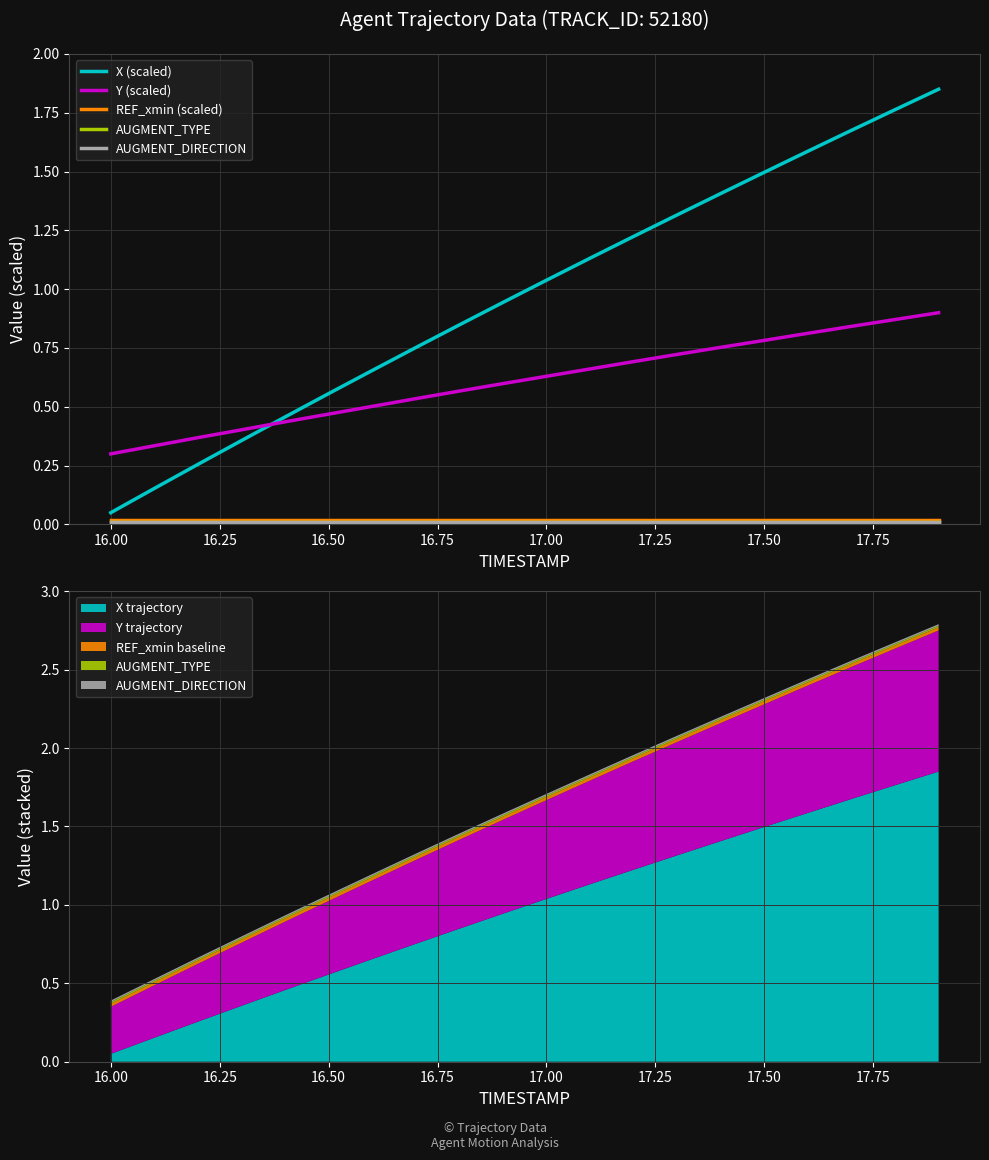

True or false: REF_xmin (scaled) and AUGMENT_DIRECTION intersect in this chart.

False